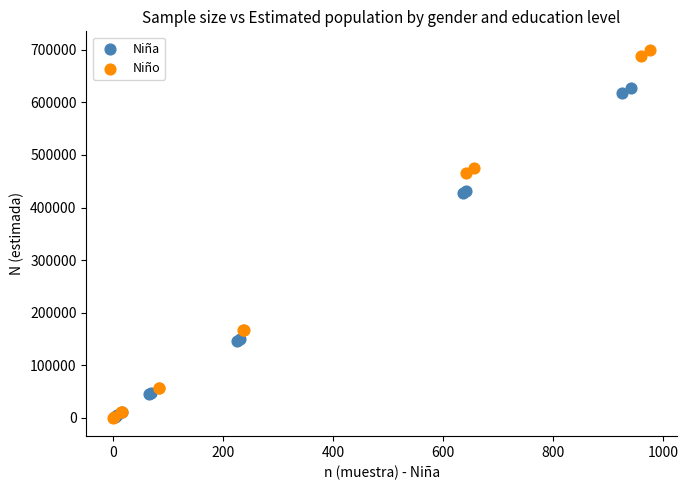

Which series has the largest Y range (max minus min)?

Niño